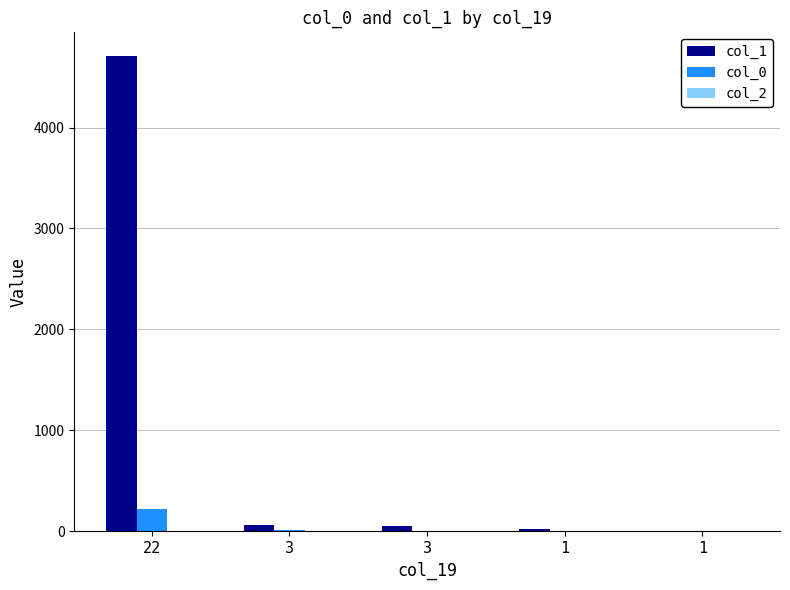

Are the bars horizontal?

No